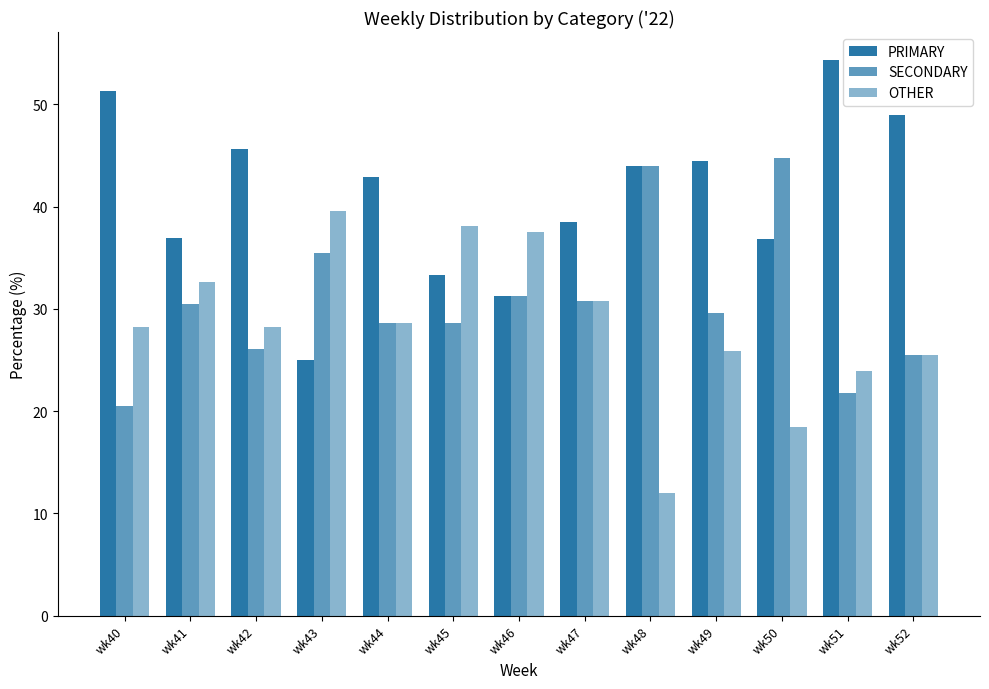

Is it true that OTHER equals 43.0 at wk52?

False